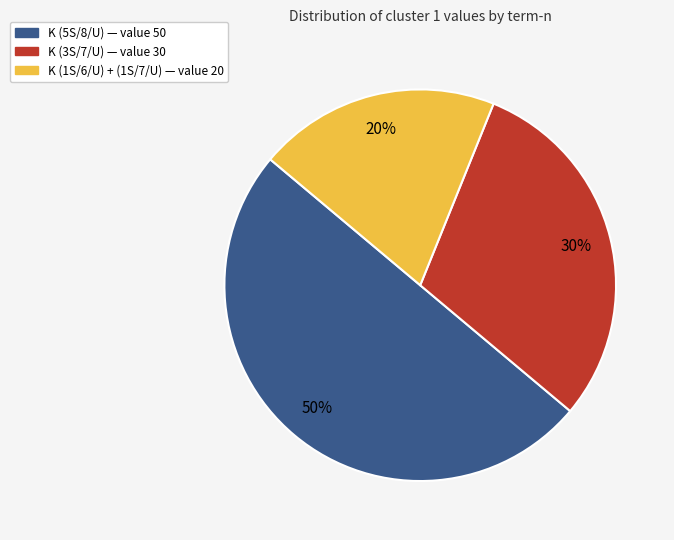

To the nearest percent, what is the average slice percentage?

33%